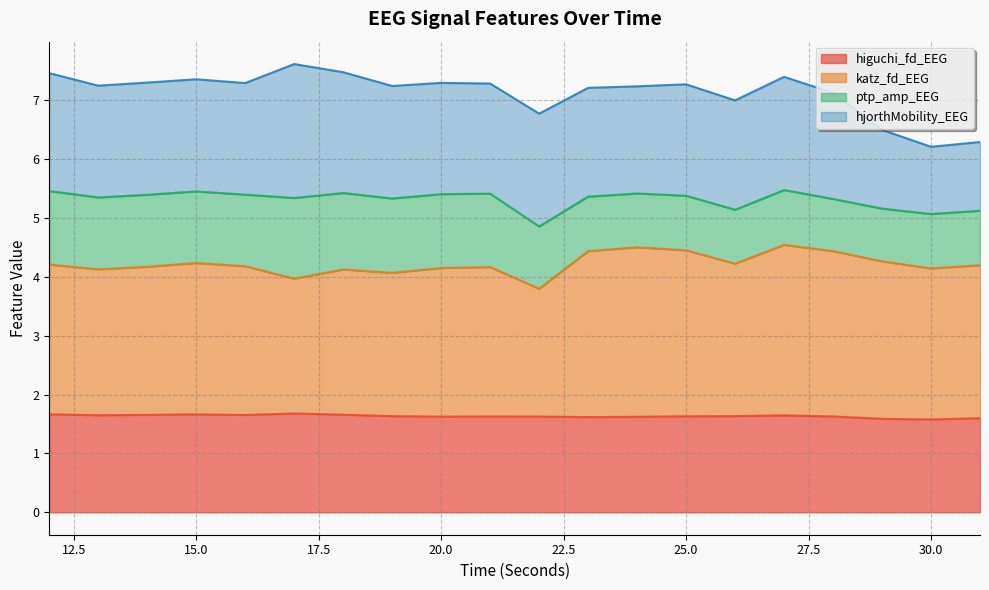

In higuchi_fd_EEG, how many points are higher than both neighbors (excluding endpoints)?

4